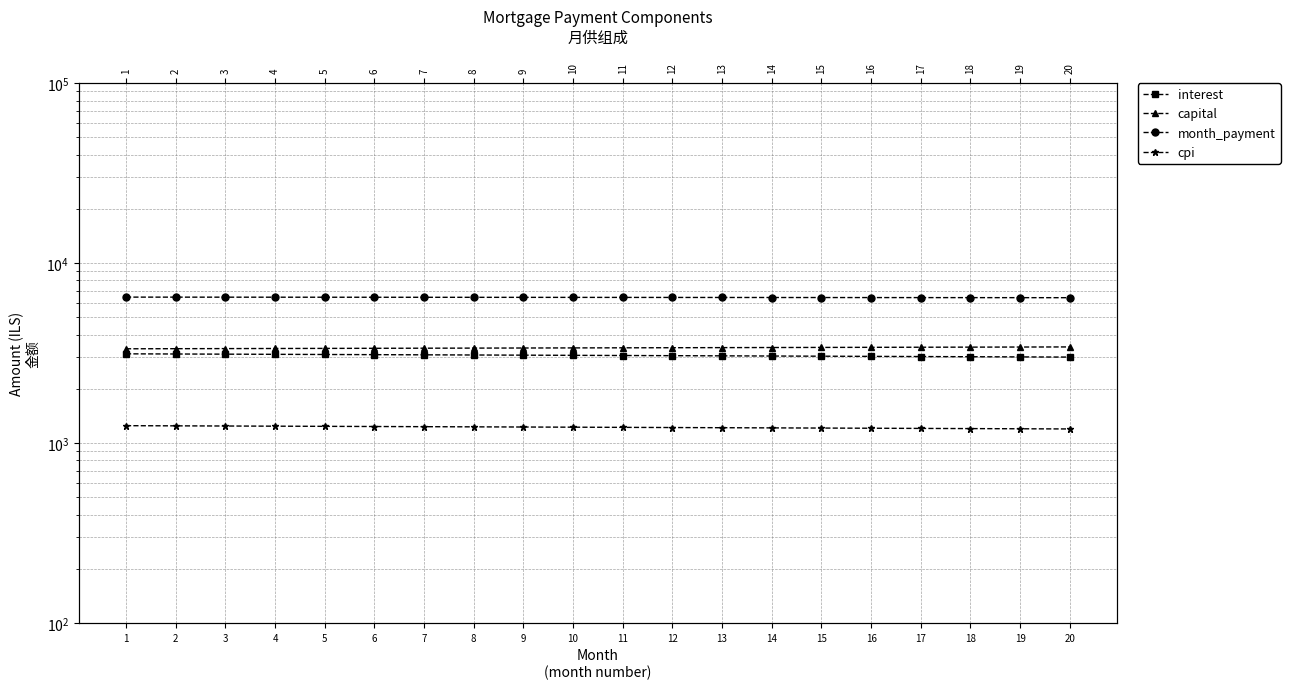

The value of cpi at 13 is 759.1. True or false?

False